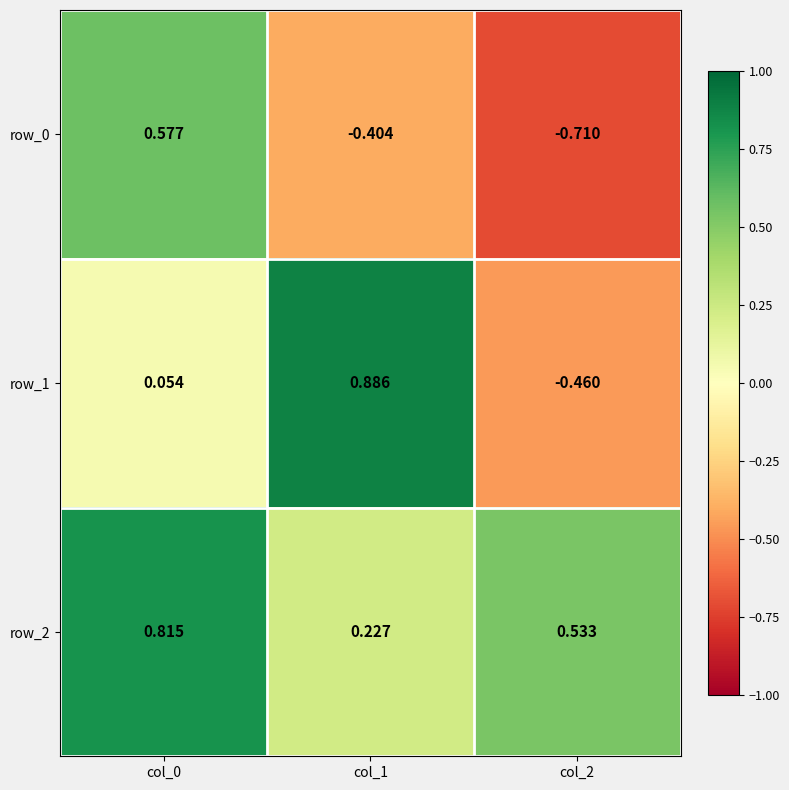

How many data points in row_0 are less than 0?

2